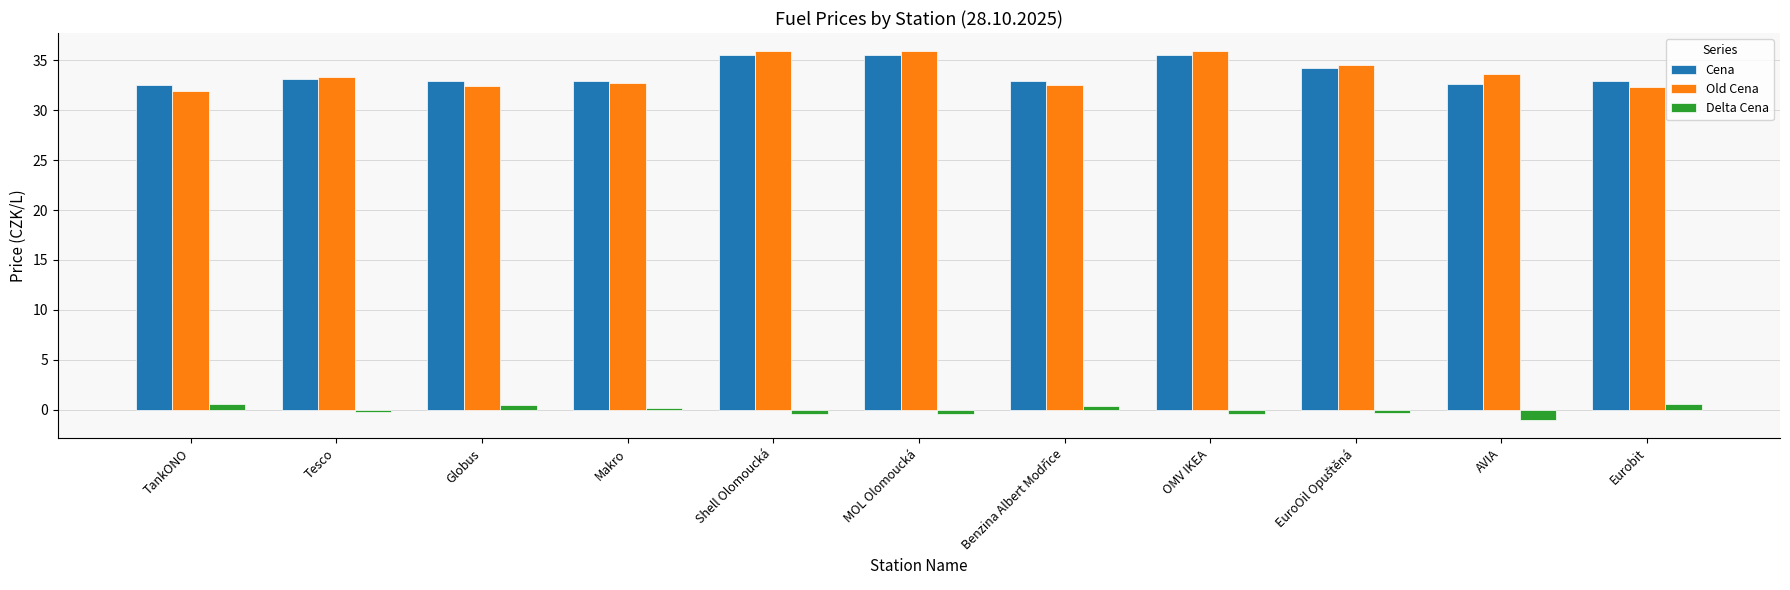

Which label corresponds to the smallest value in the chart?

AVIA